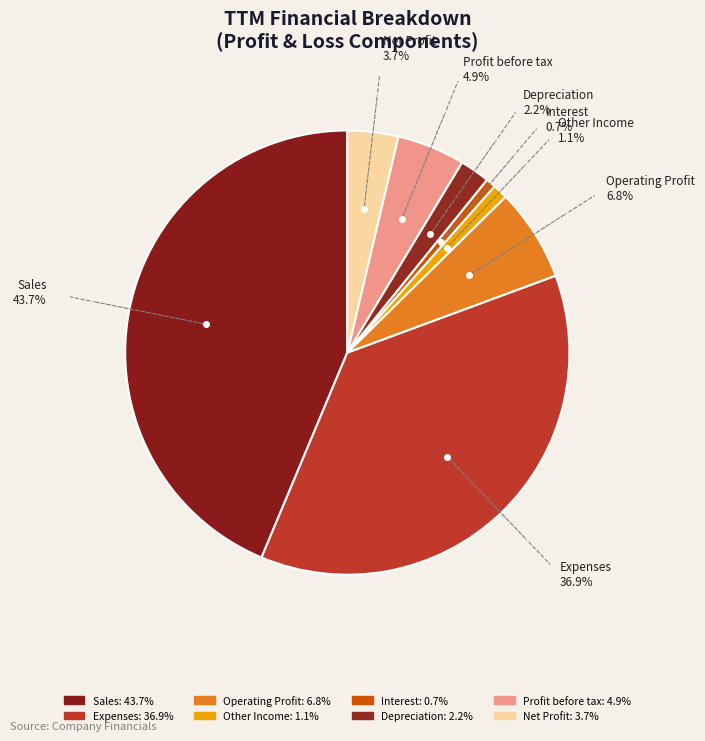

What is the ratio of the value at Profit before tax to the value at Sales?

0.1